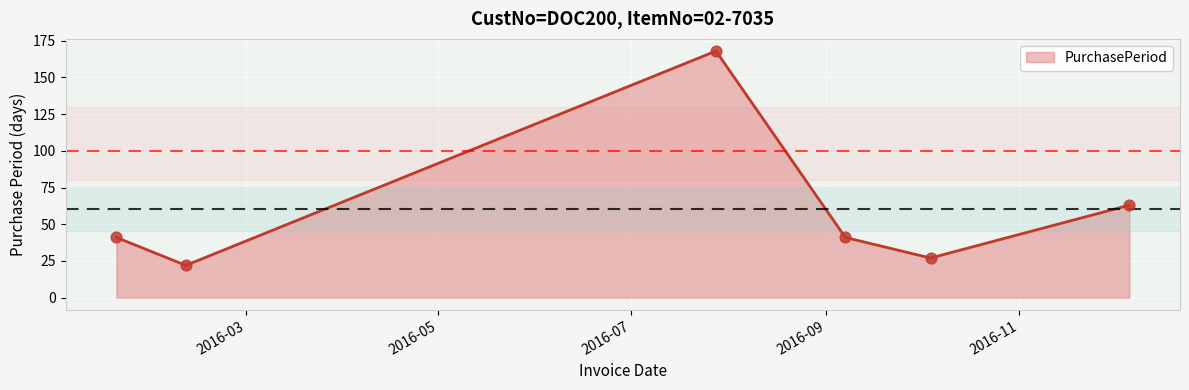

What is the average value?

60